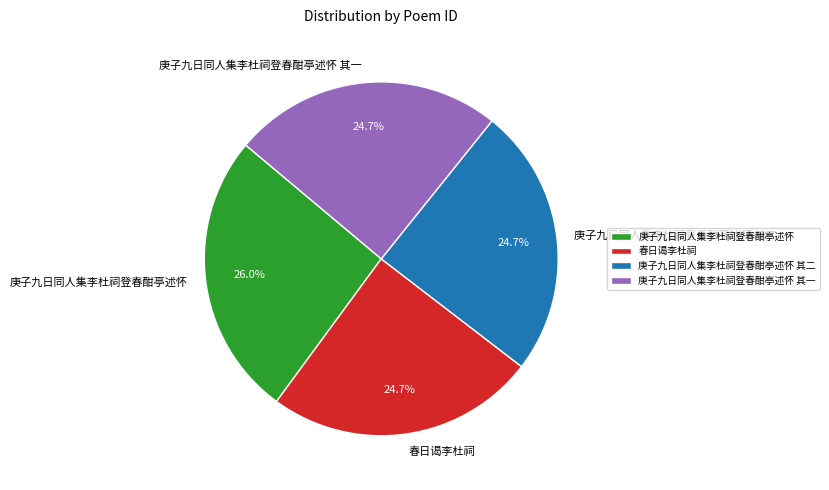

To the nearest percent, what percentage of the pie is 庚子九日同人集李杜祠登春酣亭述怀 其二?

25%